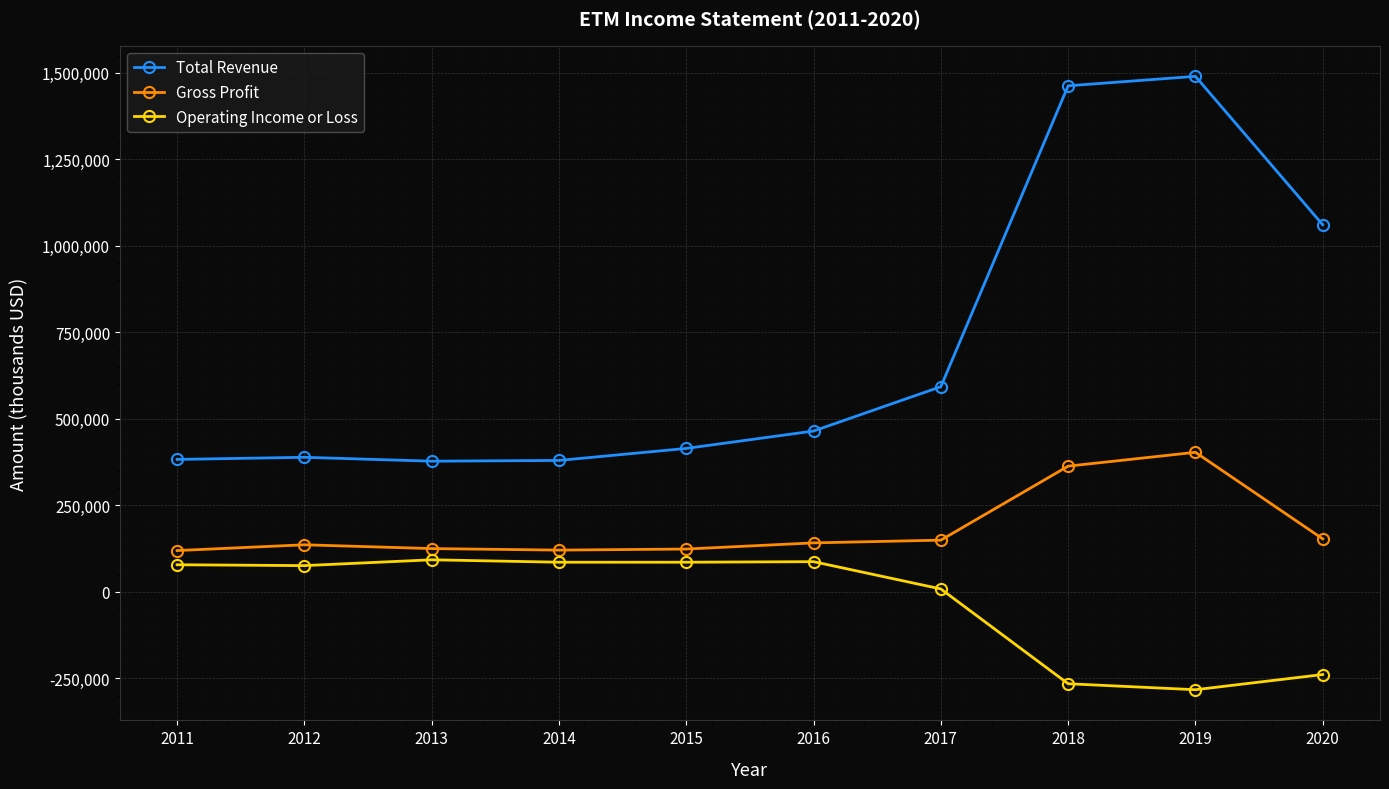

Is the value of Total Revenue at 2017 greater than the value of Gross Profit at 2019?

Yes